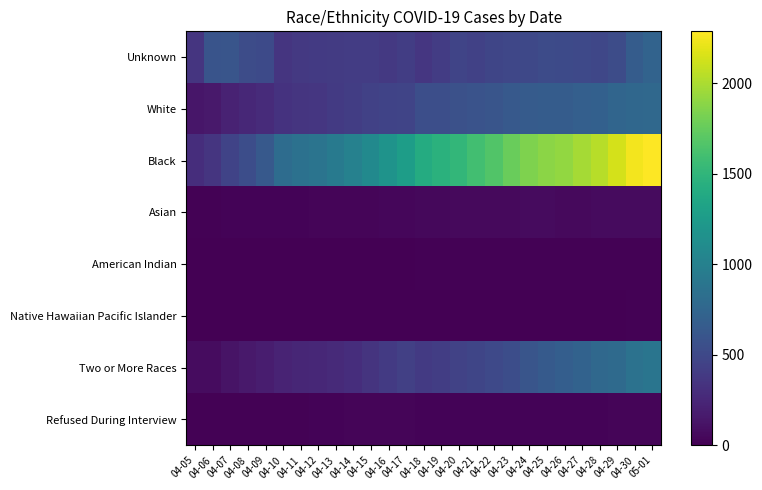

Which has a higher value, 04-28 or 04-15?

04-28